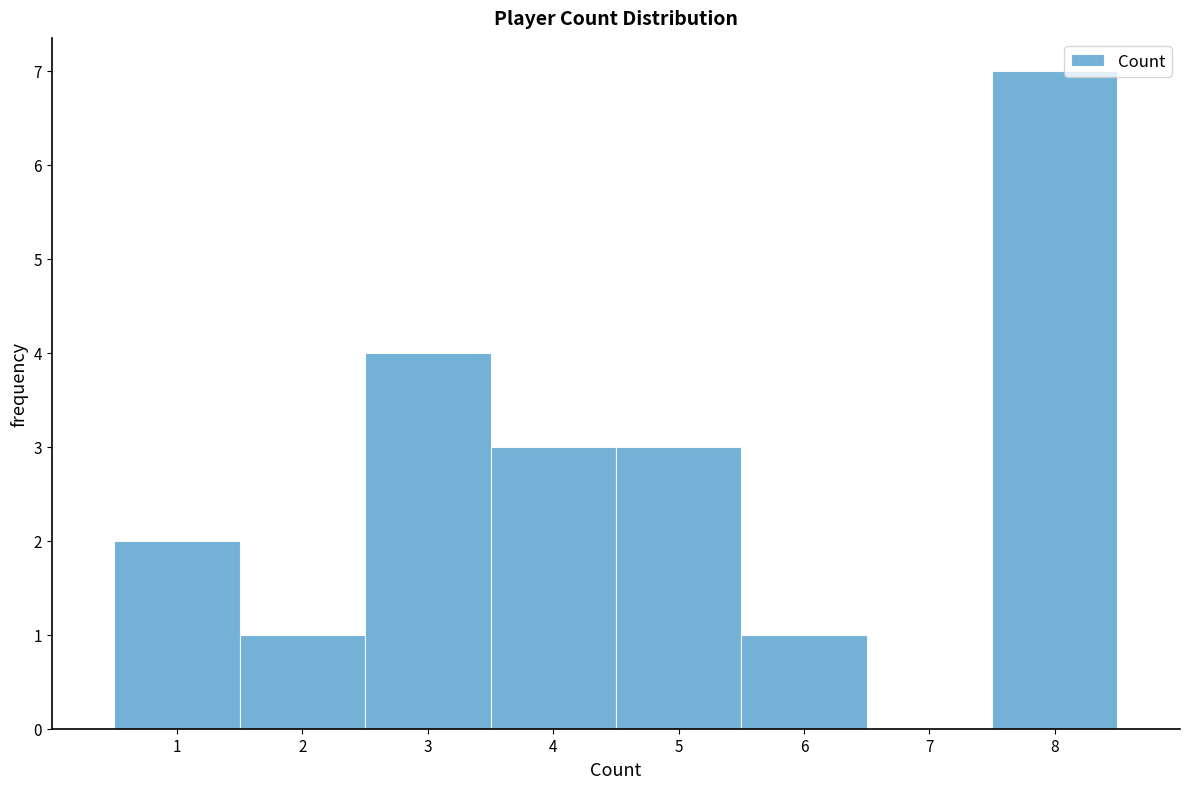

How tall is the bar that spans 2.5 to 3.5 on the x-axis? The values are not printed on the chart, so give them approximately, as read against the axis.

4